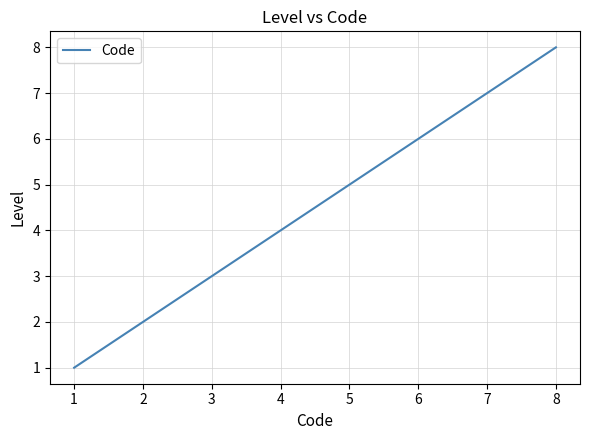

Is it true that the value at 7 is 4?

False